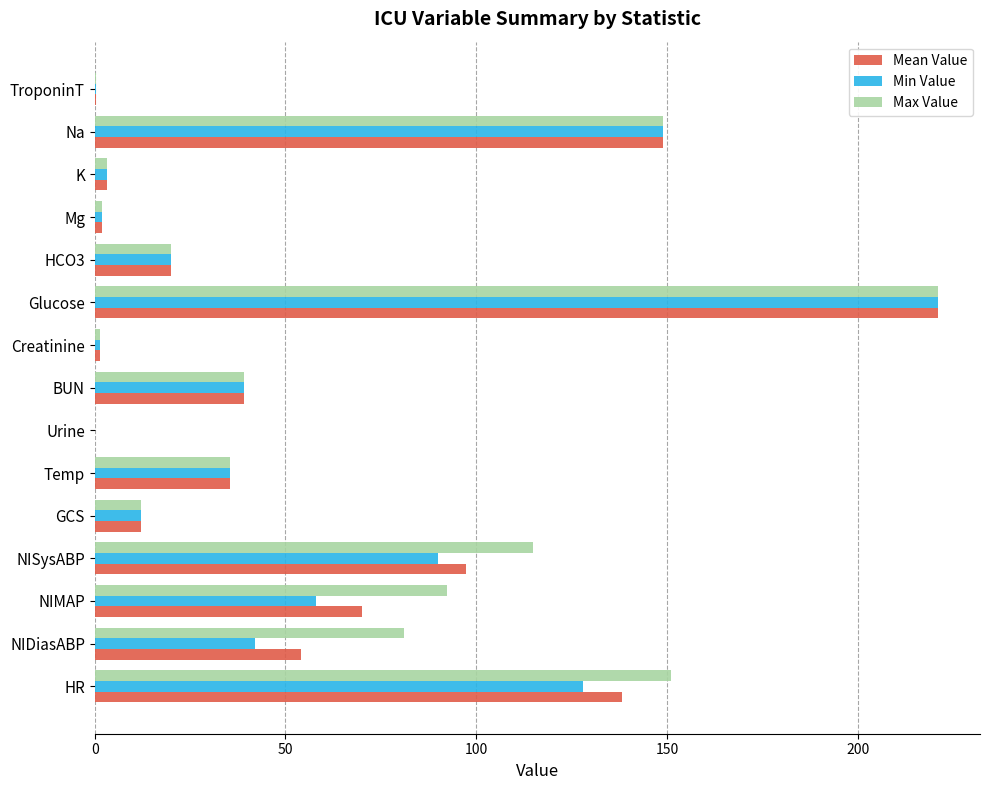

Is it true that Min Value equals 0.0 at Urine?

True